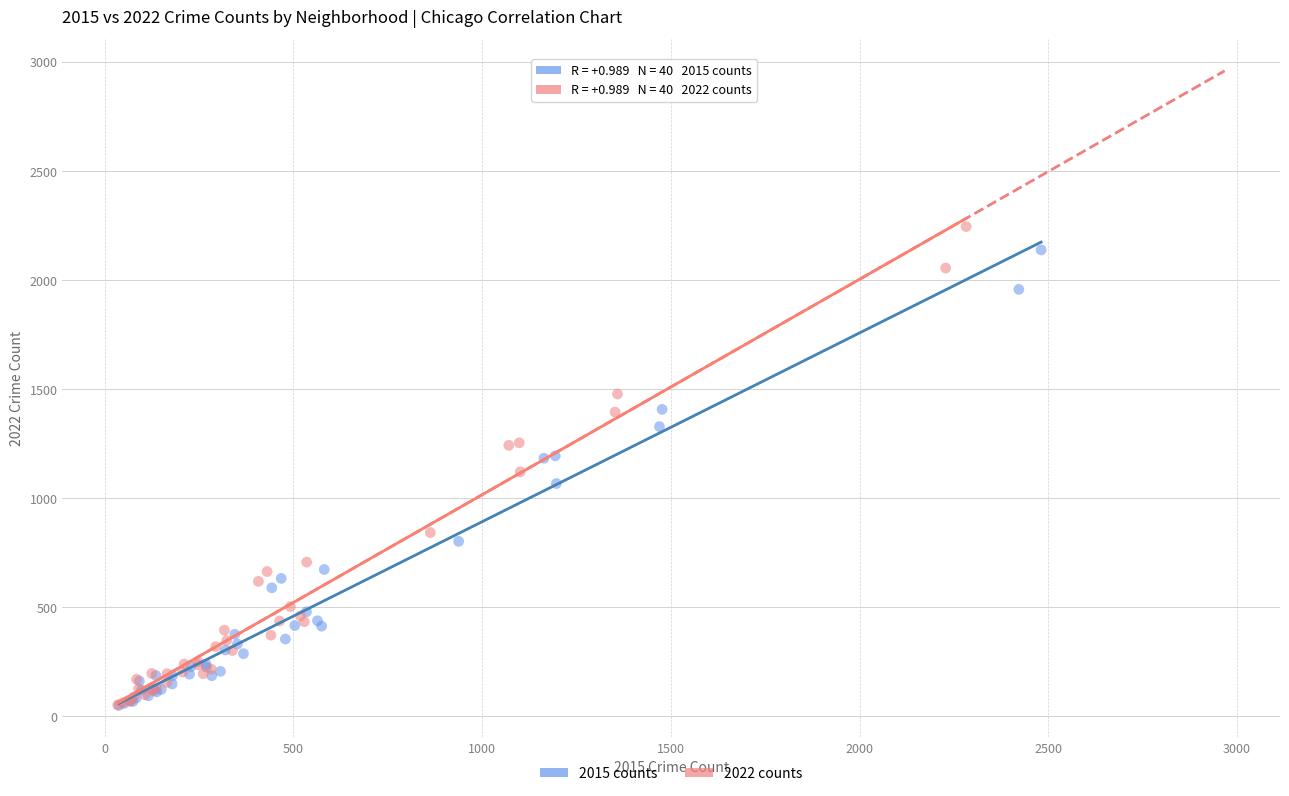

Which series has the widest spread of Y values?

2022 counts